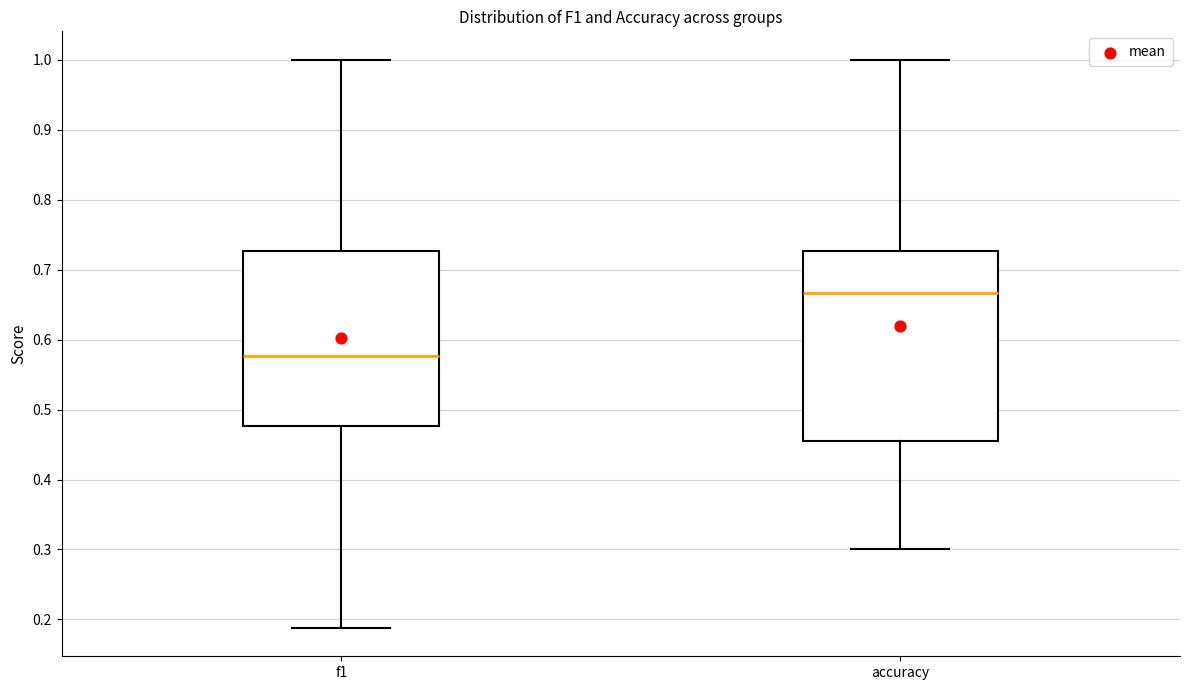

Reading left to right, read every box against the y-axis: the position of its median line, the range the box covers, and the ends of its whiskers. The values are not printed on the chart, so give them approximately, as read against the axis.

f1: median 0.58, box 0.48 to 0.73, whiskers 0.19 to 1.00
accuracy: median 0.67, box 0.45 to 0.73, whiskers 0.30 to 1.00